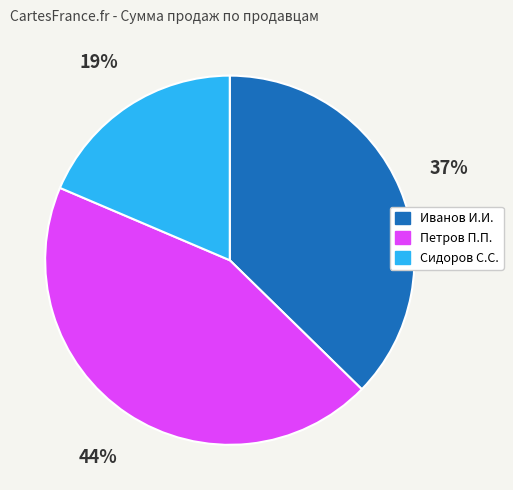

To the nearest percent, what percentage of the pie is Иванов И.И.?

37%